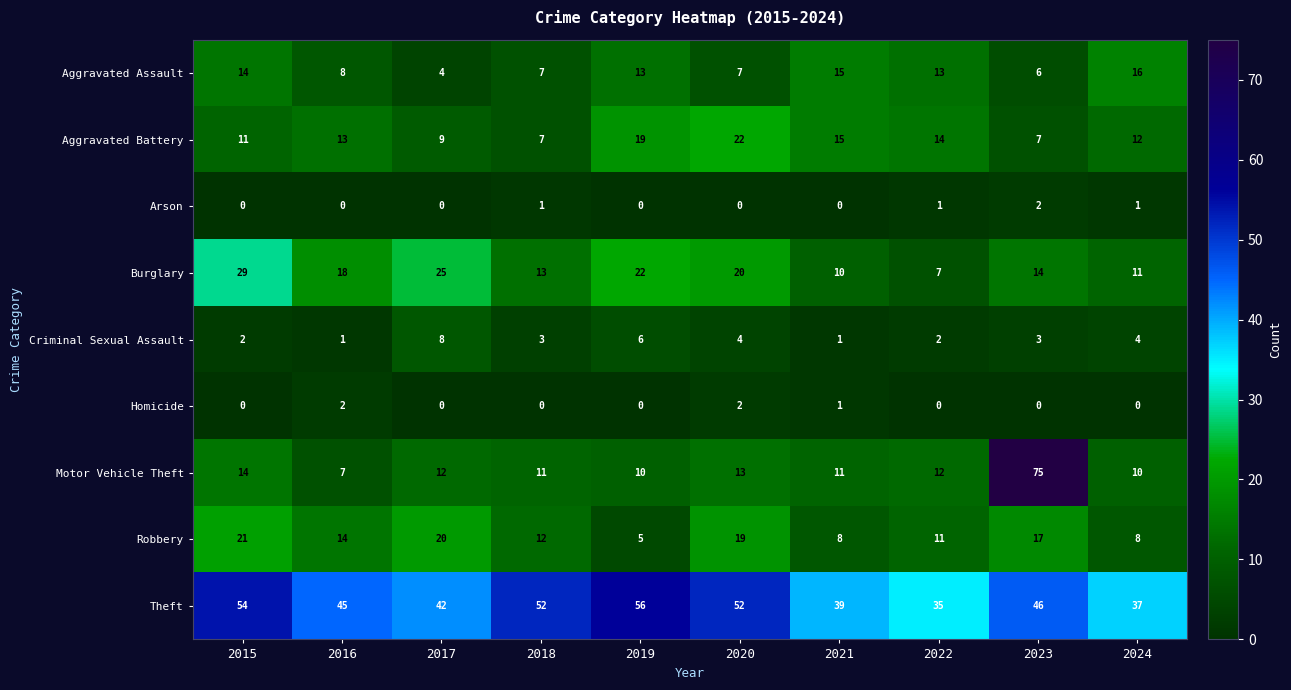

Which series has the largest total across all categories?

Theft